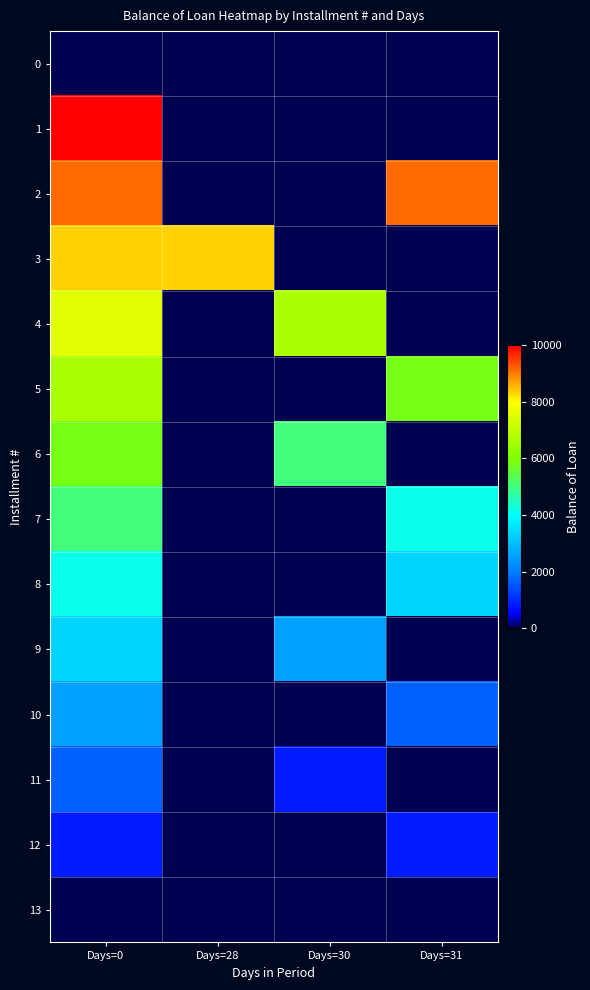

Reading right to left, transcribe all the data shown in this chart.

0: Days=31=0.0	Days=30=0.0	Days=28=0.0	Days=0=0.0
1: Days=31=0.0	Days=30=0.0	Days=28=0.0	Days=0=10000.0
2: Days=31=9166.7	Days=30=0.0	Days=28=0.0	Days=0=9166.7
3: Days=31=0.0	Days=30=0.0	Days=28=8333.3	Days=0=8333.3
4: Days=31=0.0	Days=30=6666.7	Days=28=0.0	Days=0=7500.0
5: Days=31=5833.4	Days=30=0.0	Days=28=0.0	Days=0=6666.7
6: Days=31=0.0	Days=30=5000.0	Days=28=0.0	Days=0=5833.4
7: Days=31=4166.7	Days=30=0.0	Days=28=0.0	Days=0=5000.0
8: Days=31=3333.4	Days=30=0.0	Days=28=0.0	Days=0=4166.7
9: Days=31=0.0	Days=30=2500.0	Days=28=0.0	Days=0=3333.4
10: Days=31=1666.7	Days=30=0.0	Days=28=0.0	Days=0=2500.0
11: Days=31=0.0	Days=30=833.4	Days=28=0.0	Days=0=1666.7
12: Days=31=833.4	Days=30=0.0	Days=28=0.0	Days=0=833.4
13: Days=31=0.0	Days=30=0.0	Days=28=0.0	Days=0=0.0